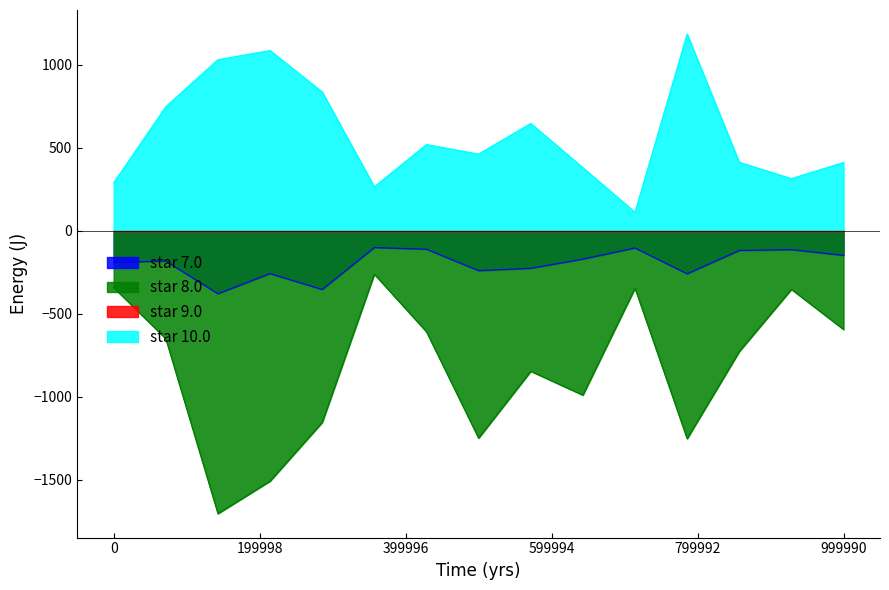

Which series has the largest total across all categories?

star 10.0